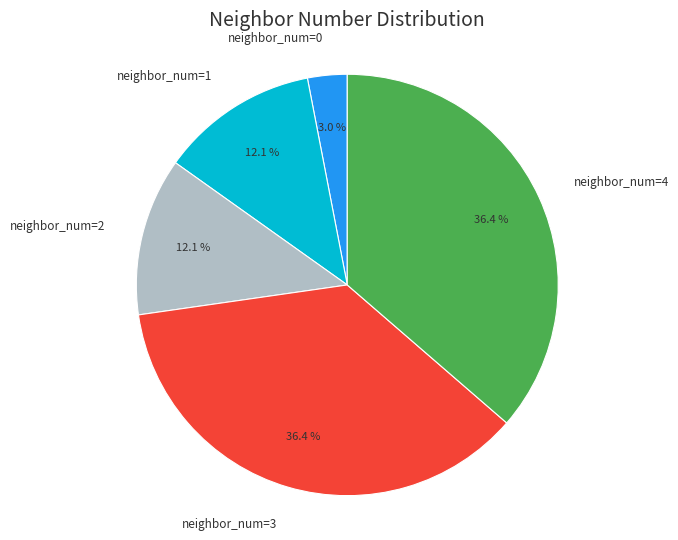

Is there a majority slice in this chart?

No